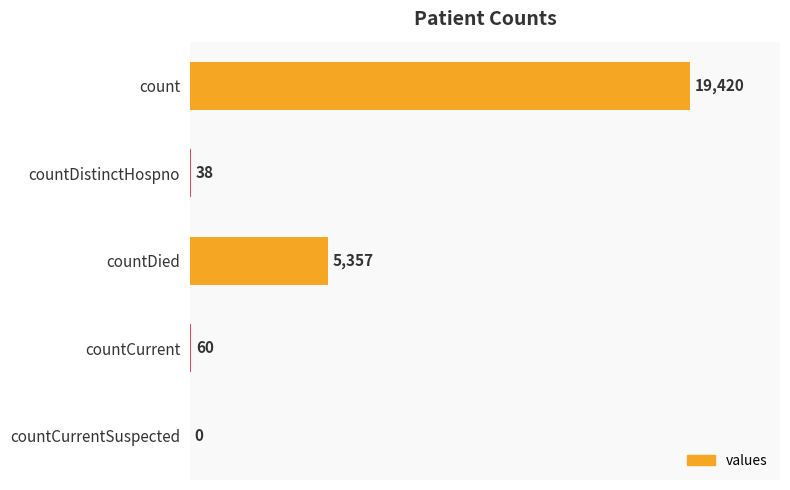

The chart shows a value of 8121 at countDied. True or false?

False